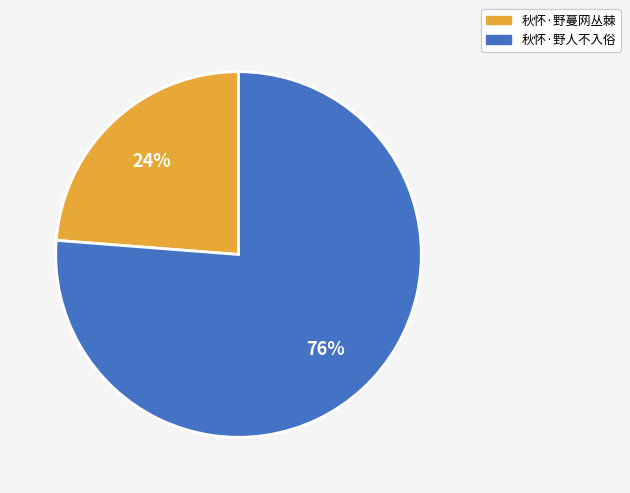

Do 秋怀·野蔓网丛棘 and 秋怀·野人不入俗 together represent more than half of the pie?

Yes